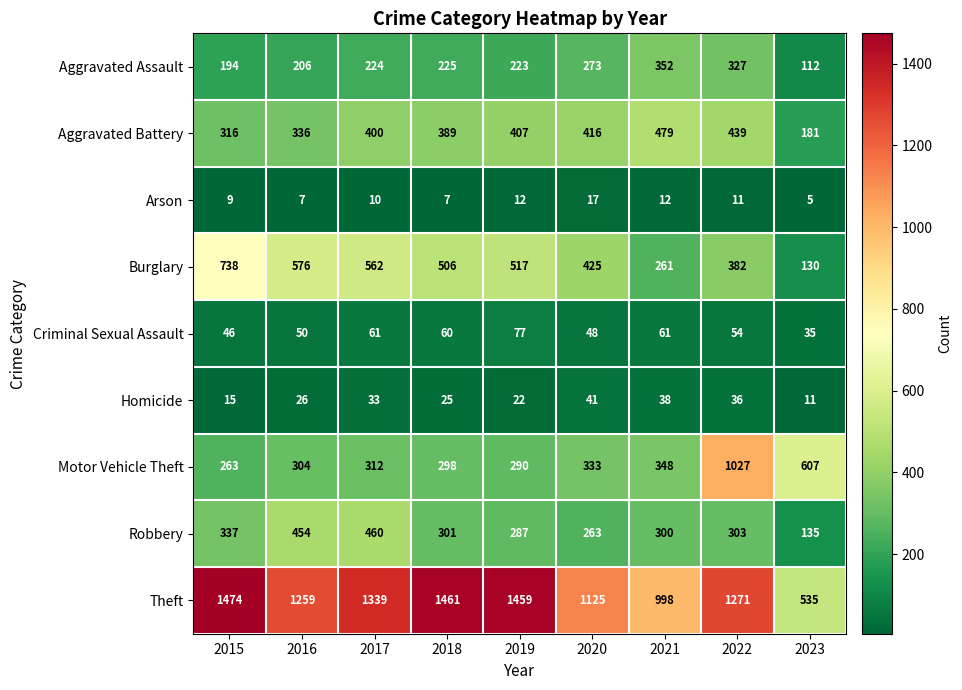

How many data points does each series have?

9